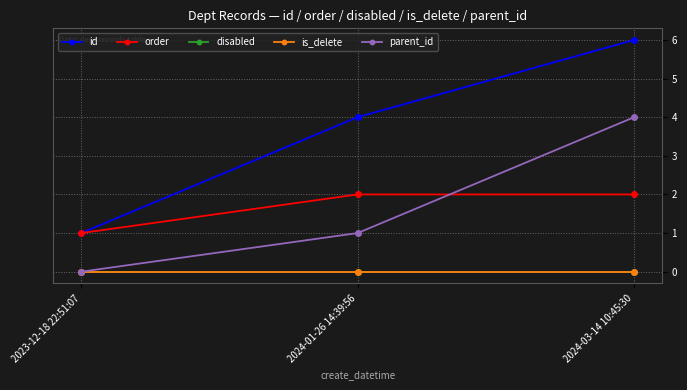

Reading left to right, extract all data points from this chart.

id: 2023-12-18 22:51:07=1	2024-01-26 14:39:56=4	2024-03-14 10:45:30=6
order: 2023-12-18 22:51:07=1	2024-01-26 14:39:56=2	2024-03-14 10:45:30=2
disabled: 2023-12-18 22:51:07=0	2024-01-26 14:39:56=0	2024-03-14 10:45:30=0
is_delete: 2023-12-18 22:51:07=0	2024-01-26 14:39:56=0	2024-03-14 10:45:30=0
parent_id: 2023-12-18 22:51:07=0	2024-01-26 14:39:56=1	2024-03-14 10:45:30=4